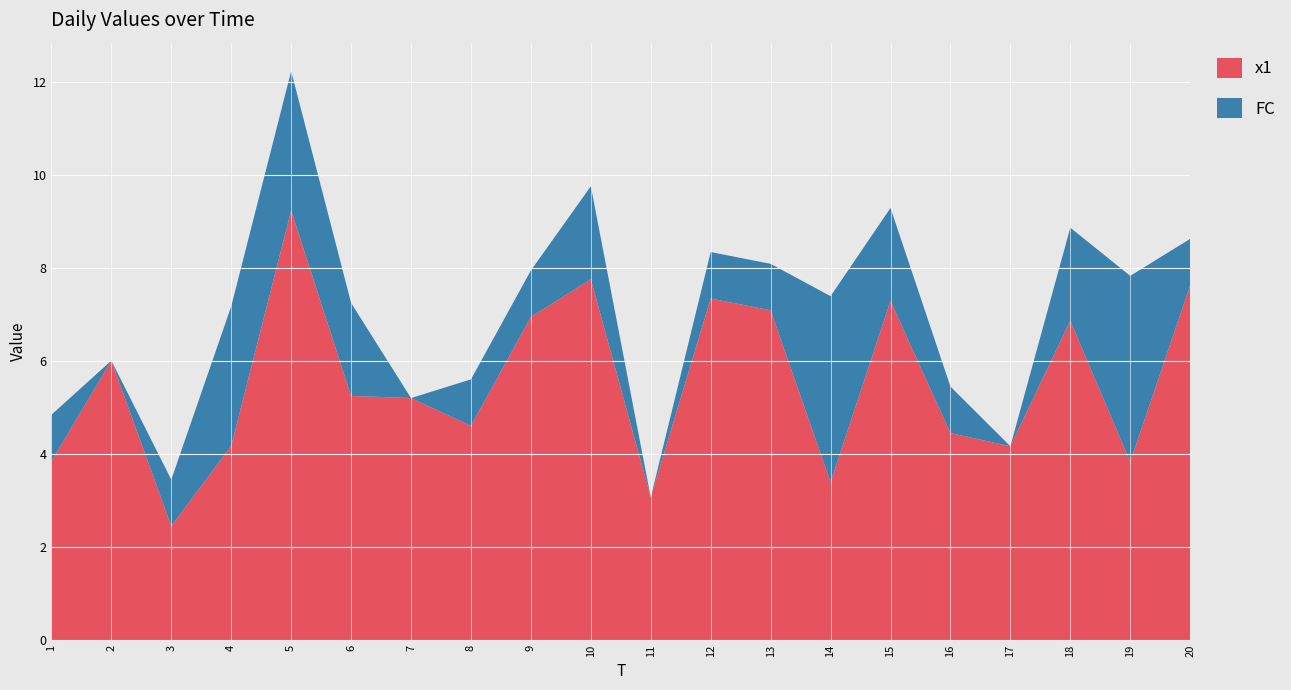

Reading left to right, extract all data points from this chart.

x1: 1=3.8	2=6.0	3=2.5	4=4.2	5=9.2	6=5.3	7=5.2	8=4.6	9=7.0	10=7.8	11=3.1	12=7.4	13=7.1	14=3.4	15=7.3	16=4.5	17=4.2	18=6.9	19=3.8	20=7.6
FC: 1=1.0	2=0.0	3=1.0	4=3.0	5=3.0	6=2.0	7=0.0	8=1.0	9=1.0	10=2.0	11=0.0	12=1.0	13=1.0	14=4.0	15=2.0	16=1.0	17=0.0	18=2.0	19=4.0	20=1.0